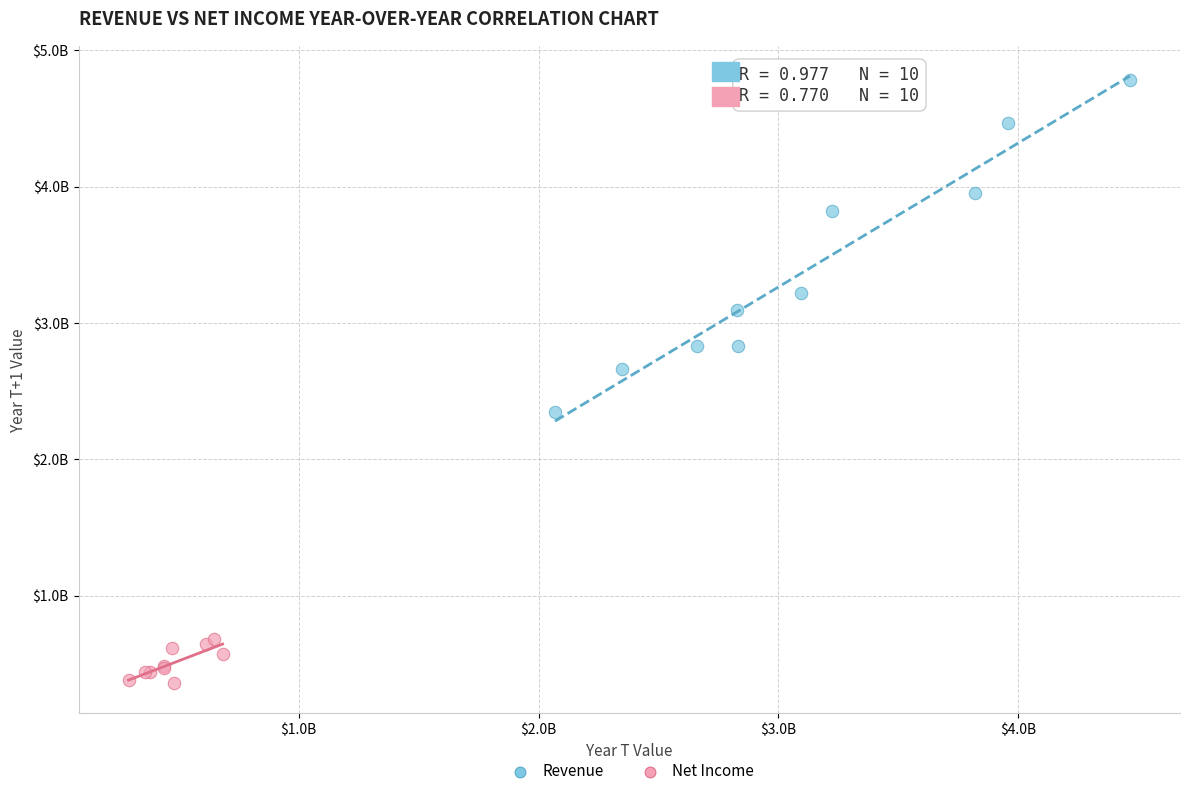

Which series contains the lowest Y value?

Net Income